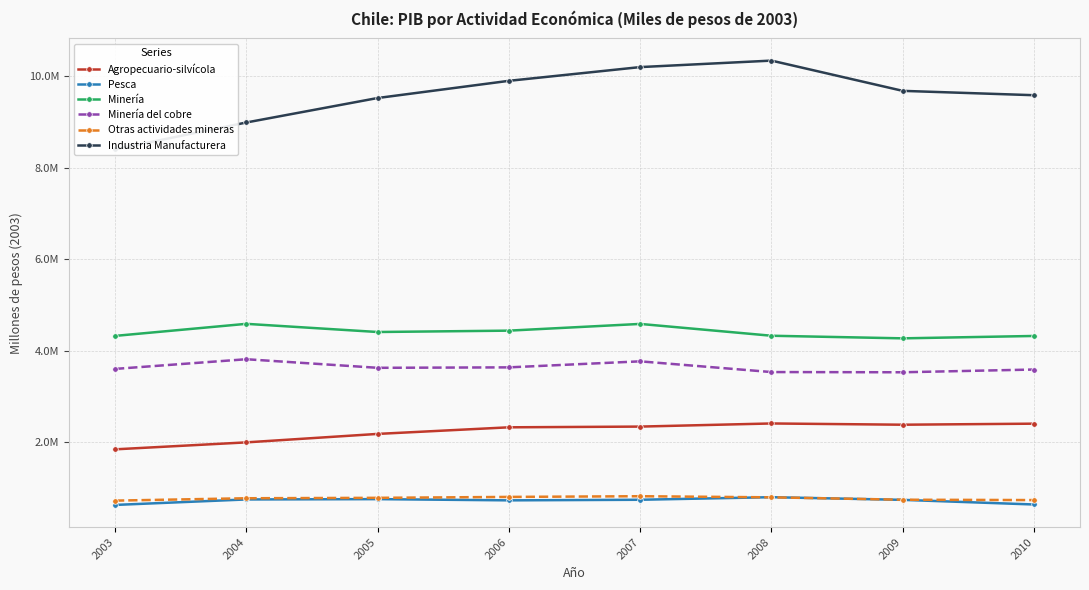

Rank the series by their maximum value, from lowest to highest.

Pesca, Otras actividades mineras, Agropecuario-silvícola, Minería del cobre, Minería, Industria Manufacturera